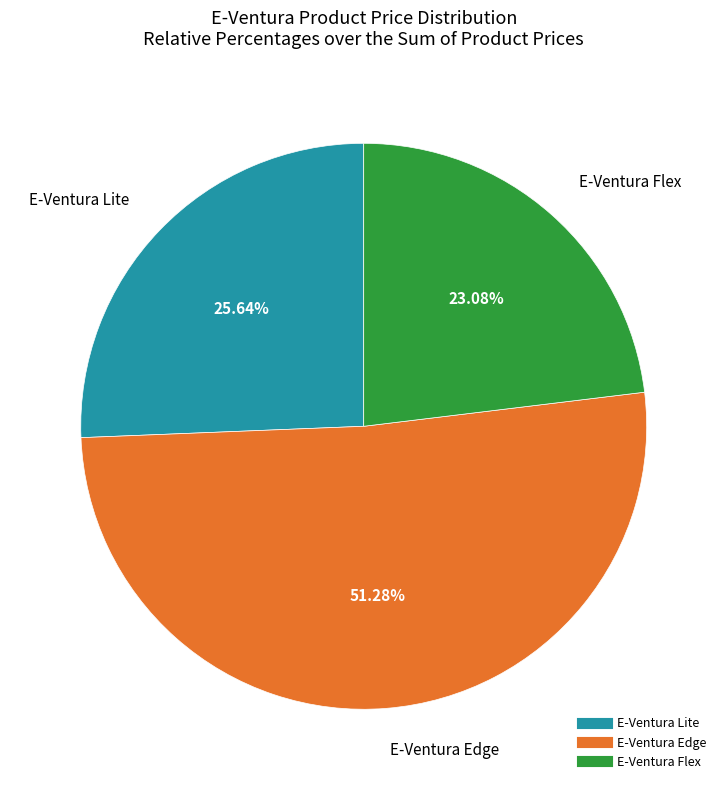

Which category has the biggest portion of the pie?

E-Ventura Edge